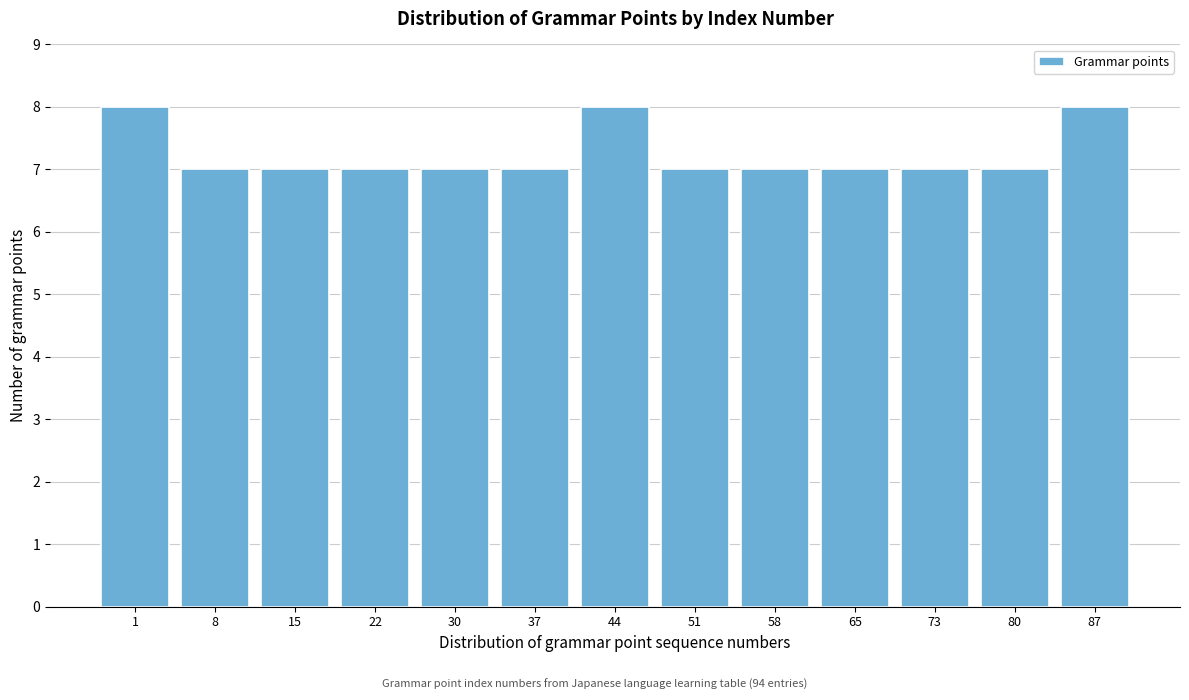

Reading left to right, what are all the values shown in this chart?

1=8	8=7	15=7	22=7	30=7	37=7	44=8	51=7	58=7	65=7	73=7	80=7	87=8